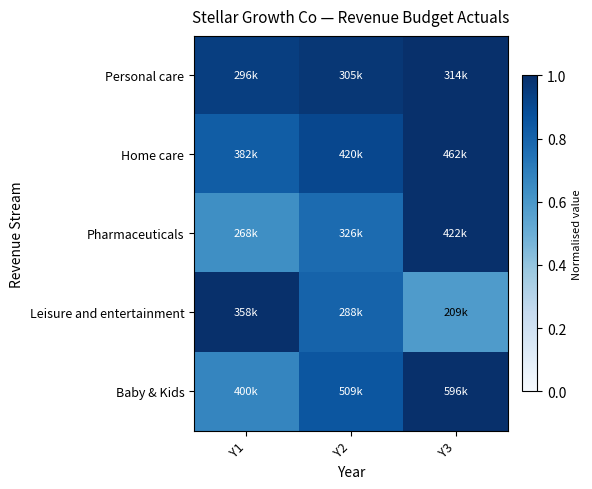

At how many categories does at least one series exceed 0?

3